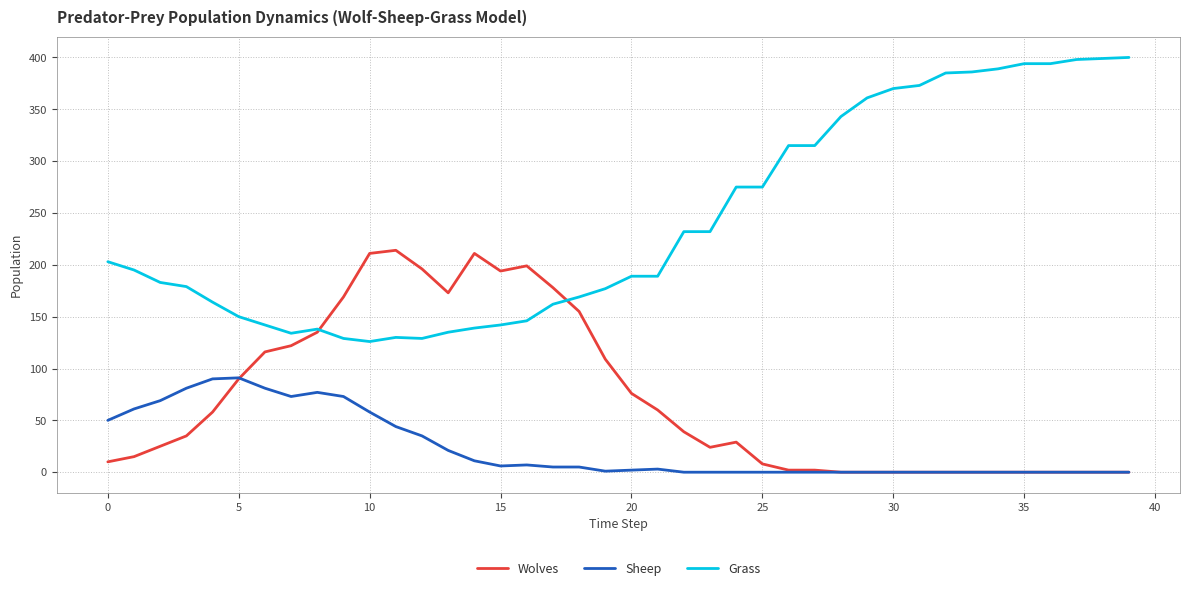

Which series has the largest total across all categories?

Grass